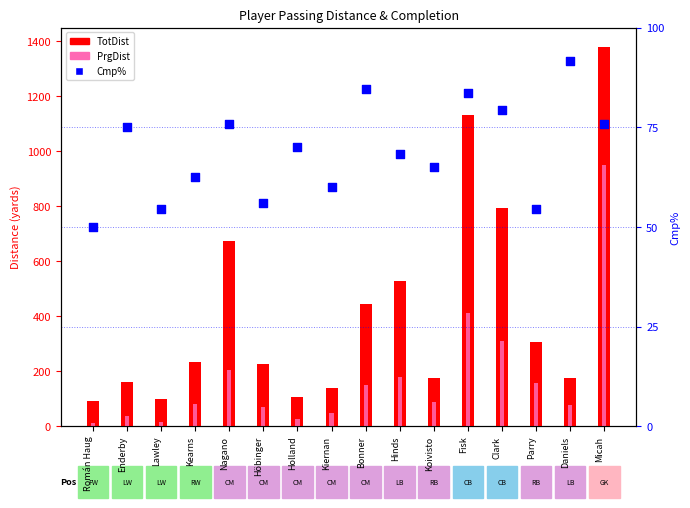

What are all the series names shown in the legend?

TotDist, PrgDist, Cmp%